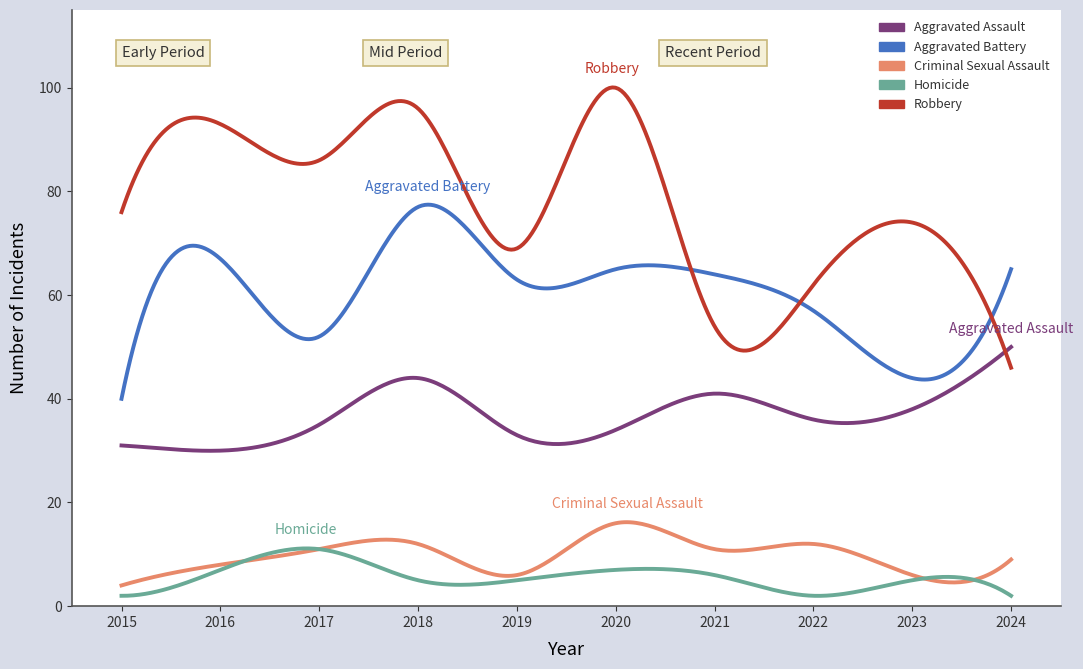

True or false: Criminal Sexual Assault and Aggravated Battery cross at least once.

False